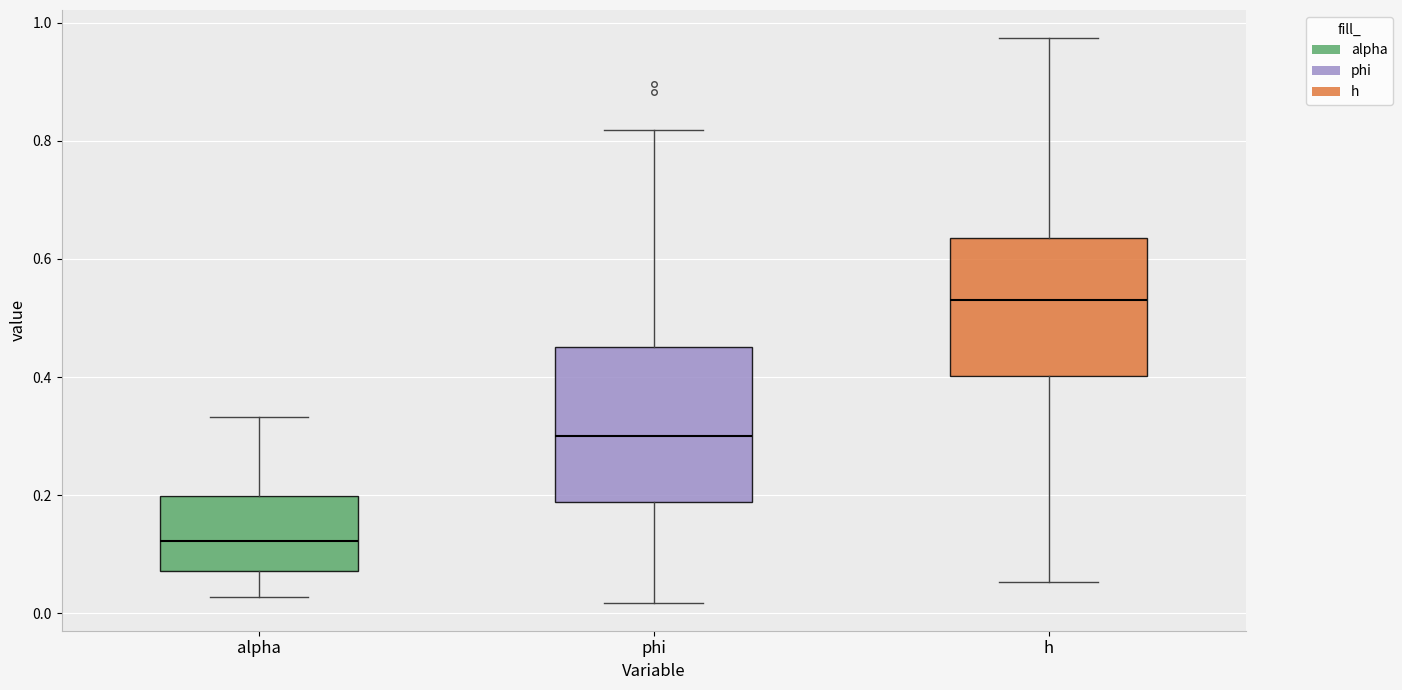

Reading left to right, read every box against the y-axis: the position of its median line, the range the box covers, and the ends of its whiskers. The values are not printed on the chart, so give them approximately, as read against the axis.

alpha: median 0.12, box 0.08 to 0.20, whiskers 0.02 to 0.34
phi: median 0.30, box 0.18 to 0.46, whiskers 0.02 to 0.82
h: median 0.54, box 0.40 to 0.64, whiskers 0.06 to 0.98